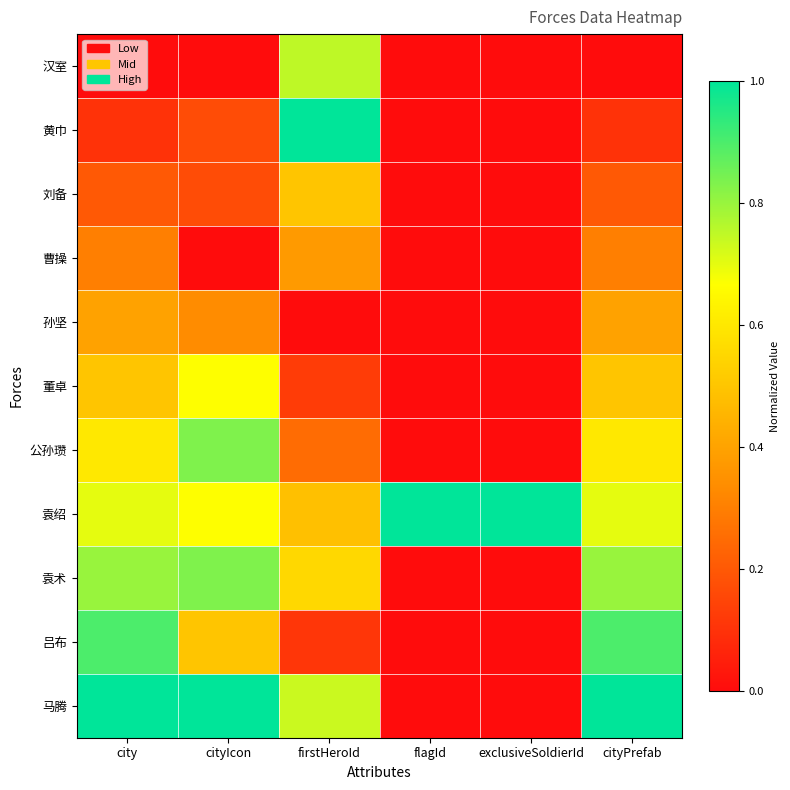

Reading left to right, transcribe all the data shown in this chart.

汉室: city=0.0	cityIcon=0.0	firstHeroId=0.8	flagId=0.0	exclusiveSoldierId=0.0	cityPrefab=0.0
黄巾: city=0.1	cityIcon=0.2	firstHeroId=1.0	flagId=0.0	exclusiveSoldierId=0.0	cityPrefab=0.1
刘备: city=0.2	cityIcon=0.2	firstHeroId=0.5	flagId=0.0	exclusiveSoldierId=0.0	cityPrefab=0.2
曹操: city=0.3	cityIcon=0.0	firstHeroId=0.4	flagId=0.0	exclusiveSoldierId=0.0	cityPrefab=0.3
孙坚: city=0.4	cityIcon=0.3	firstHeroId=0.0	flagId=0.0	exclusiveSoldierId=0.0	cityPrefab=0.4
董卓: city=0.5	cityIcon=0.7	firstHeroId=0.1	flagId=0.0	exclusiveSoldierId=0.0	cityPrefab=0.5
公孙瓒: city=0.6	cityIcon=0.8	firstHeroId=0.2	flagId=0.0	exclusiveSoldierId=0.0	cityPrefab=0.6
袁绍: city=0.7	cityIcon=0.7	firstHeroId=0.5	flagId=1.0	exclusiveSoldierId=1.0	cityPrefab=0.7
袁术: city=0.8	cityIcon=0.8	firstHeroId=0.6	flagId=0.0	exclusiveSoldierId=0.0	cityPrefab=0.8
吕布: city=0.9	cityIcon=0.5	firstHeroId=0.1	flagId=0.0	exclusiveSoldierId=0.0	cityPrefab=0.9
马腾: city=1.0	cityIcon=1.0	firstHeroId=0.7	flagId=0.0	exclusiveSoldierId=0.0	cityPrefab=1.0